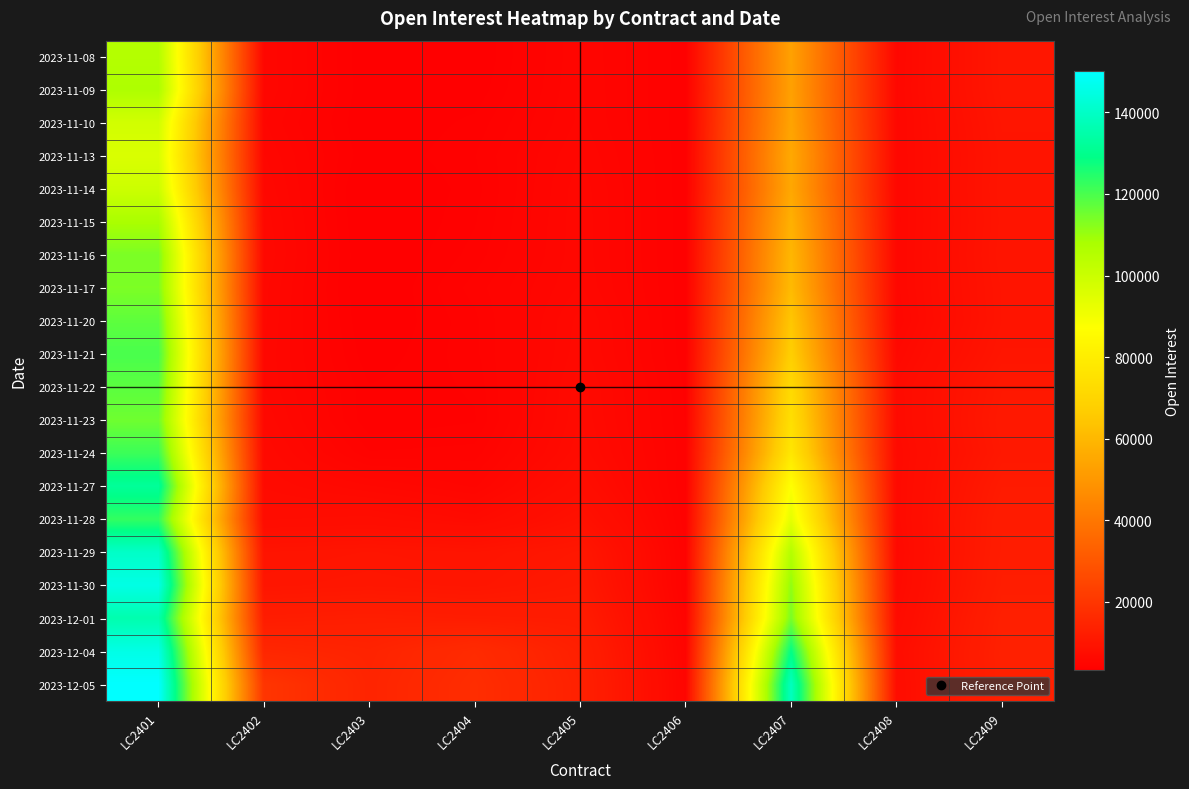

Rank the series at LC2405 from lowest to highest value.

2023-11-08, 2023-11-09, 2023-11-10, 2023-11-13, 2023-11-14, 2023-11-16, 2023-11-15, 2023-11-17, 2023-11-20, 2023-11-21, 2023-11-22, 2023-11-23, 2023-11-24, 2023-11-27, 2023-11-28, 2023-11-29, 2023-11-30, 2023-12-01, 2023-12-04, 2023-12-05